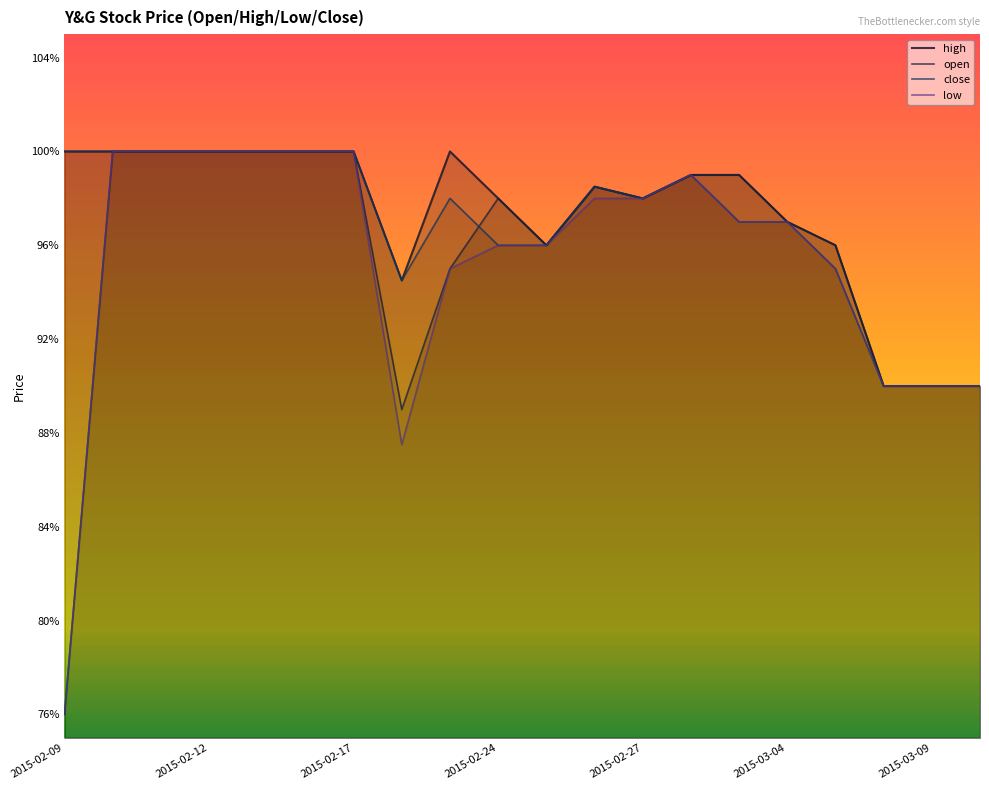

At which category does high reach its first local peak?

8